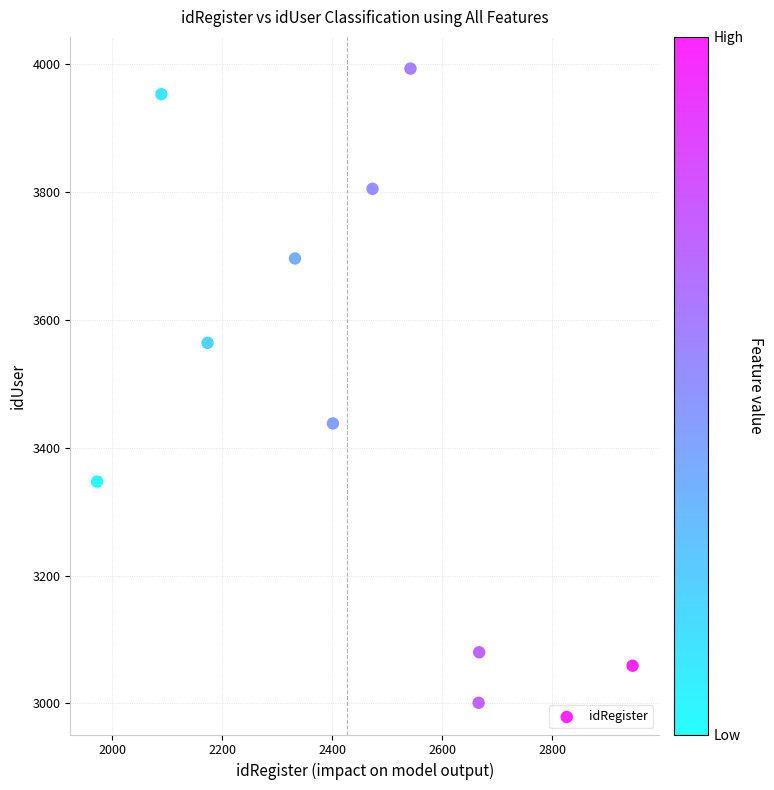

What is the average Y value?

3494